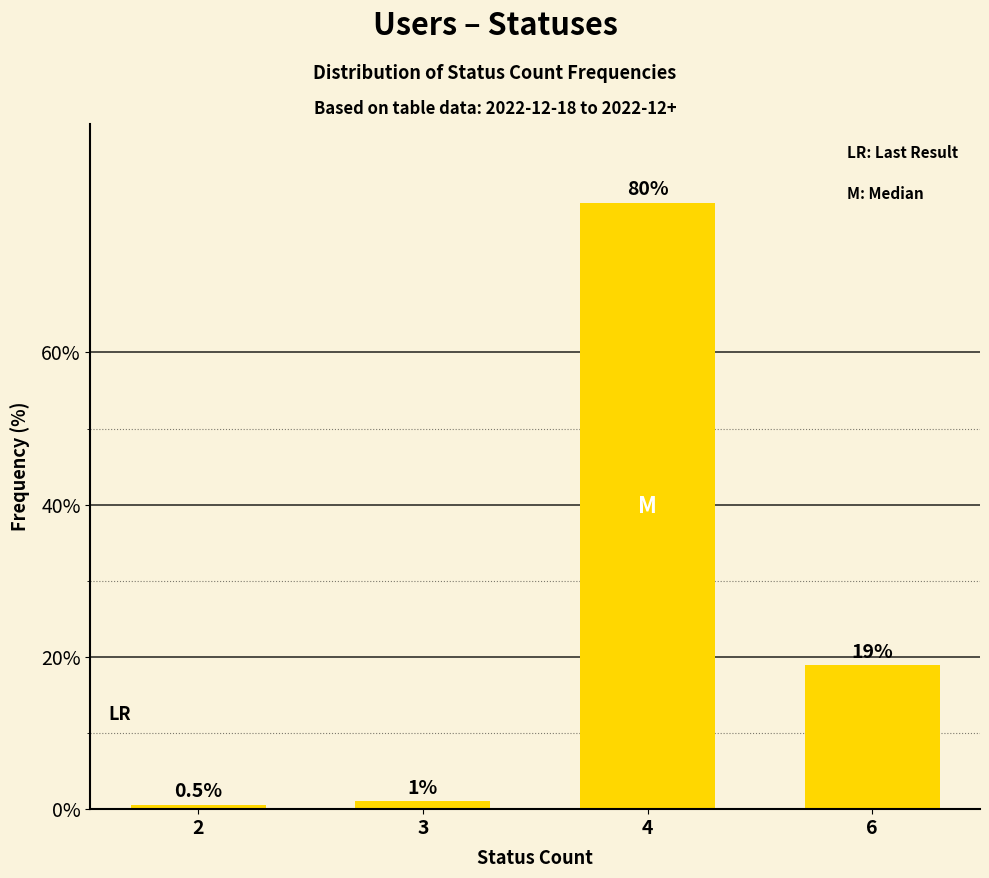

Are the bars horizontal?

No